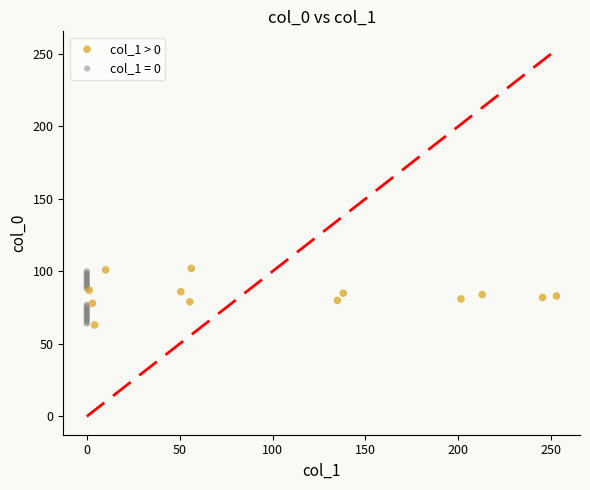

What are all the series names shown in the legend?

col_1 > 0, col_1 = 0